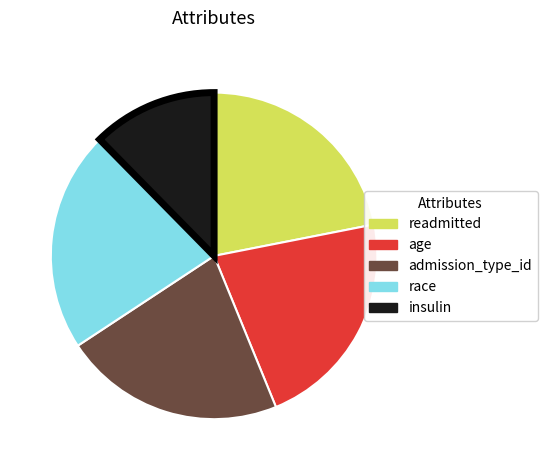

How many slices are in this pie chart?

5